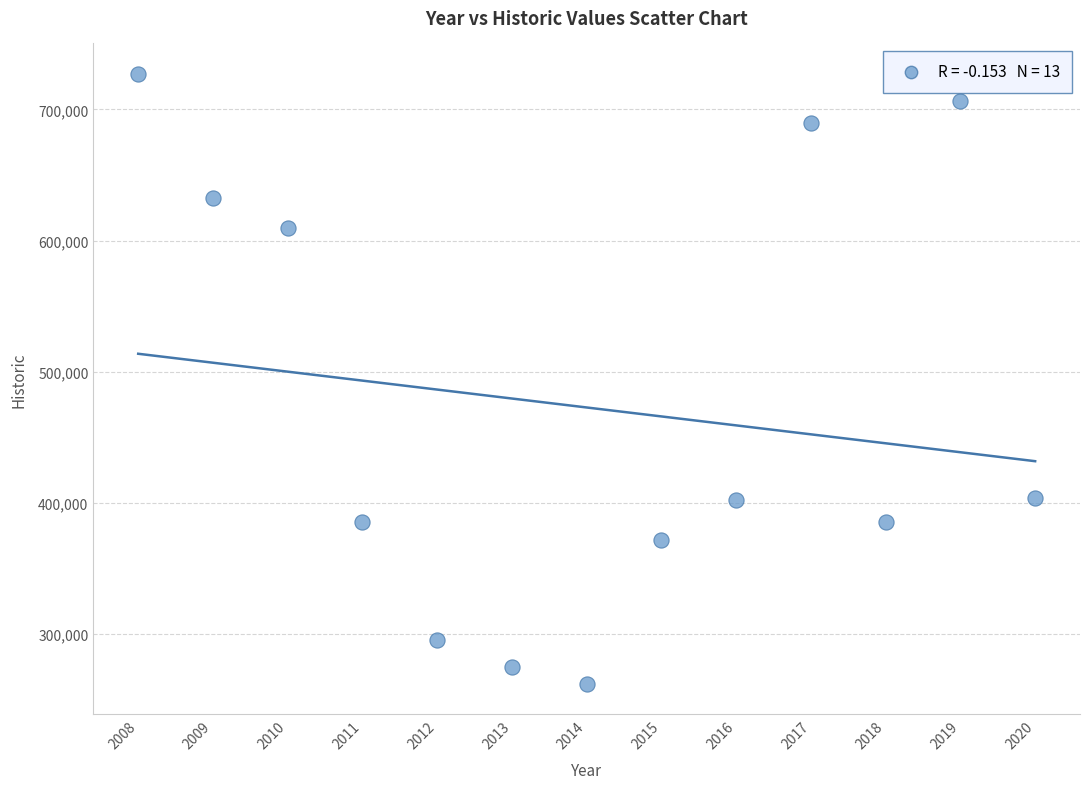

What is the range of X values (max minus min)?

12.0